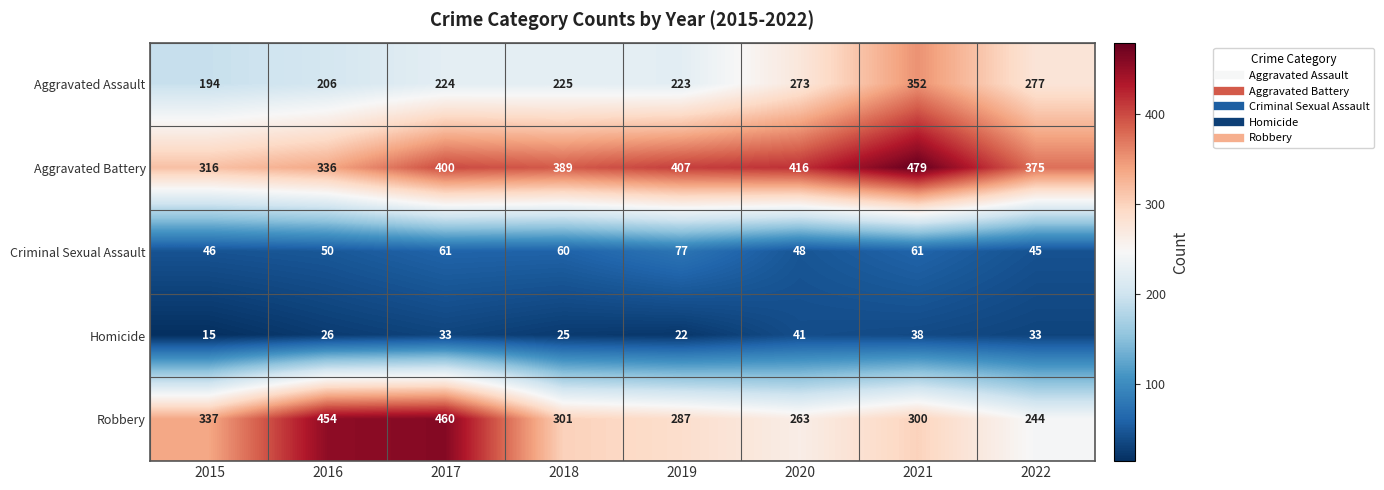

What is the difference between the maximum and minimum values in the Homicide series?

26